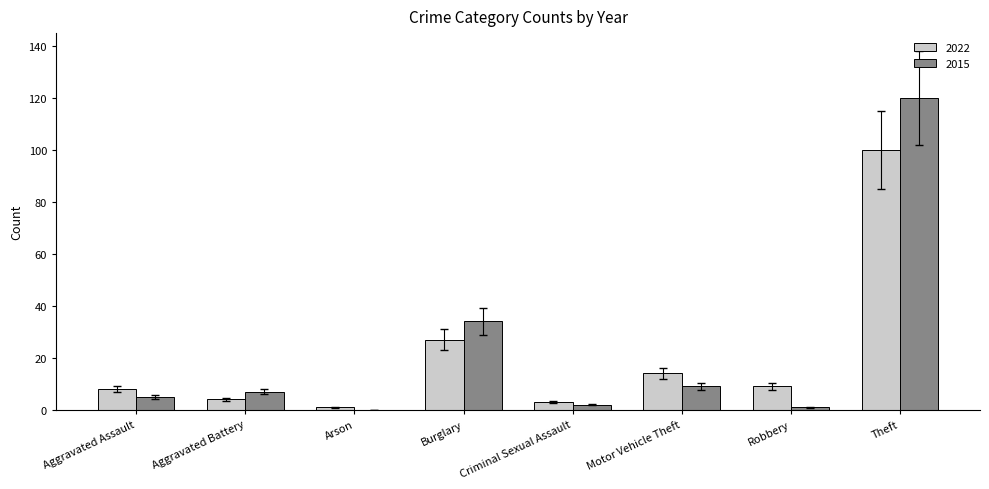

Reading left to right, what are all the values shown in this chart?

2022: 8	4	1	27	3	14	9	100
2015: 5	7	0	34	2	9	1	120